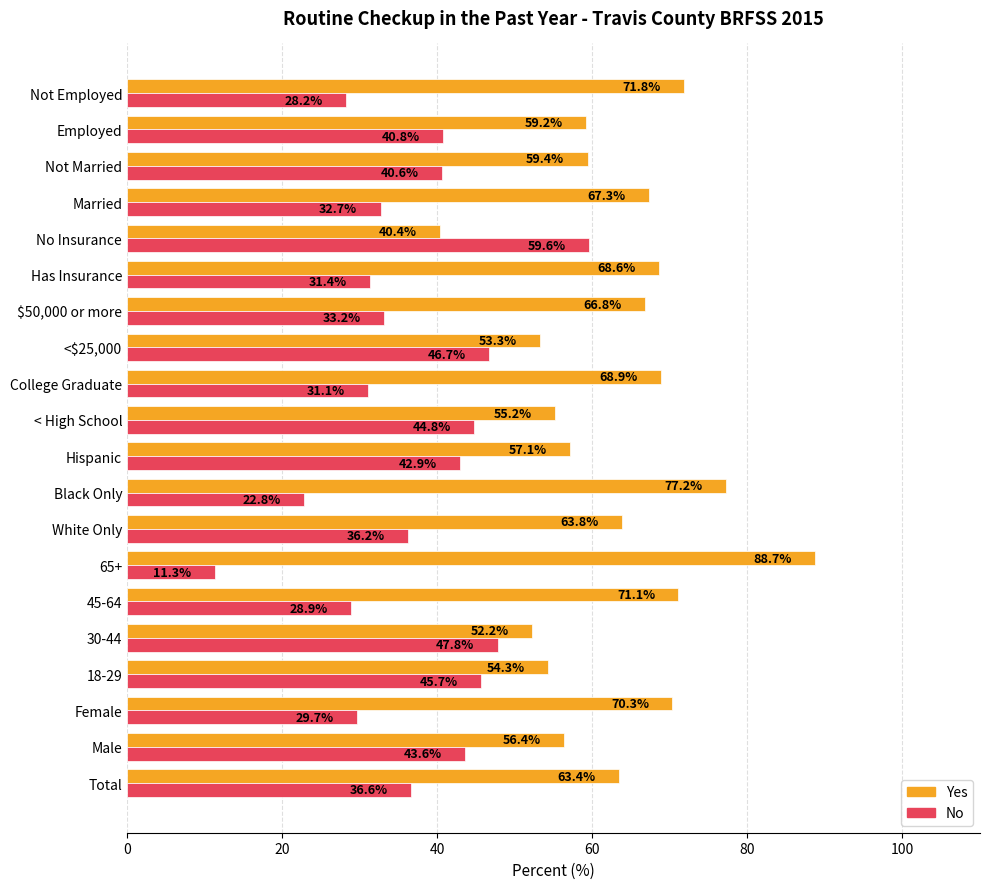

At which label is No closest to 35?

White Only